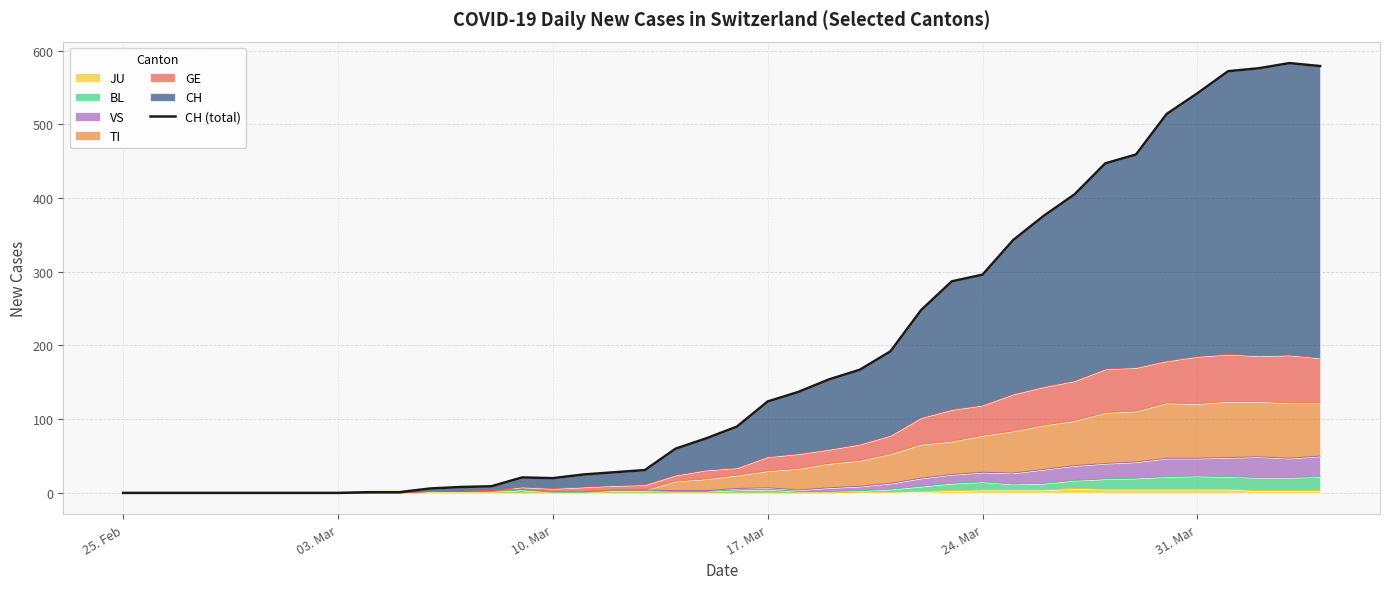

Which category has the lowest value across all series?

25. Feb